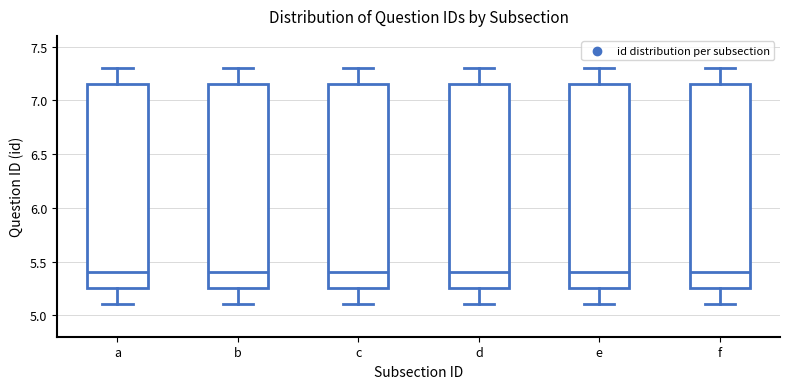

Reading left to right, read every box against the y-axis: the position of its median line, the range the box covers, and the ends of its whiskers. The values are not printed on the chart, so give them approximately, as read against the axis.

a: median 5.40, box 5.25 to 7.15, whiskers 5.10 to 7.30
b: median 5.40, box 5.25 to 7.15, whiskers 5.10 to 7.30
c: median 5.40, box 5.25 to 7.15, whiskers 5.10 to 7.30
d: median 5.40, box 5.25 to 7.15, whiskers 5.10 to 7.30
e: median 5.40, box 5.25 to 7.15, whiskers 5.10 to 7.30
f: median 5.40, box 5.25 to 7.15, whiskers 5.10 to 7.30